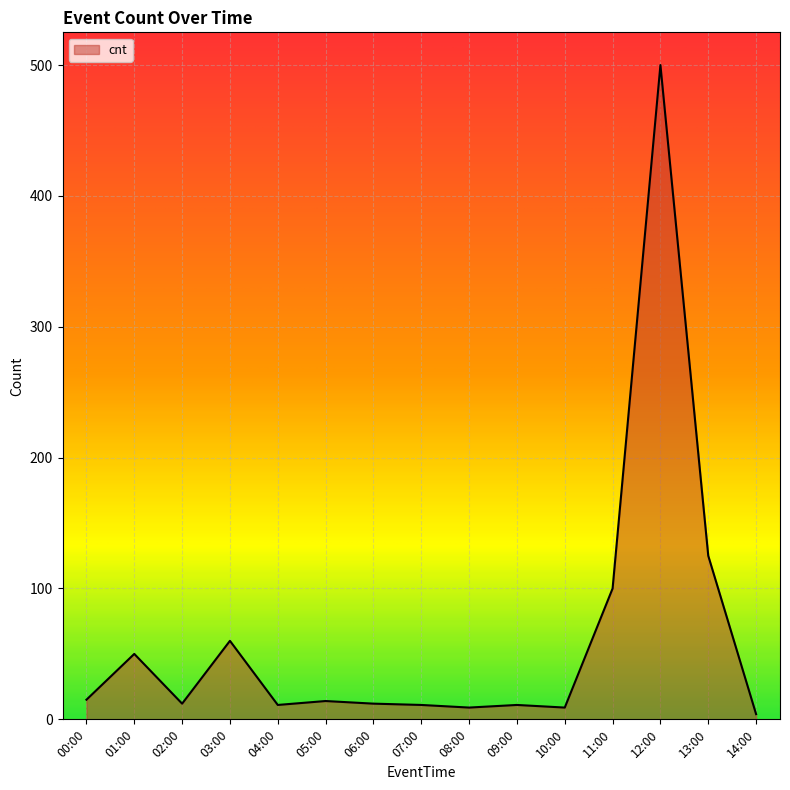

What position from the right is 11:00?

4